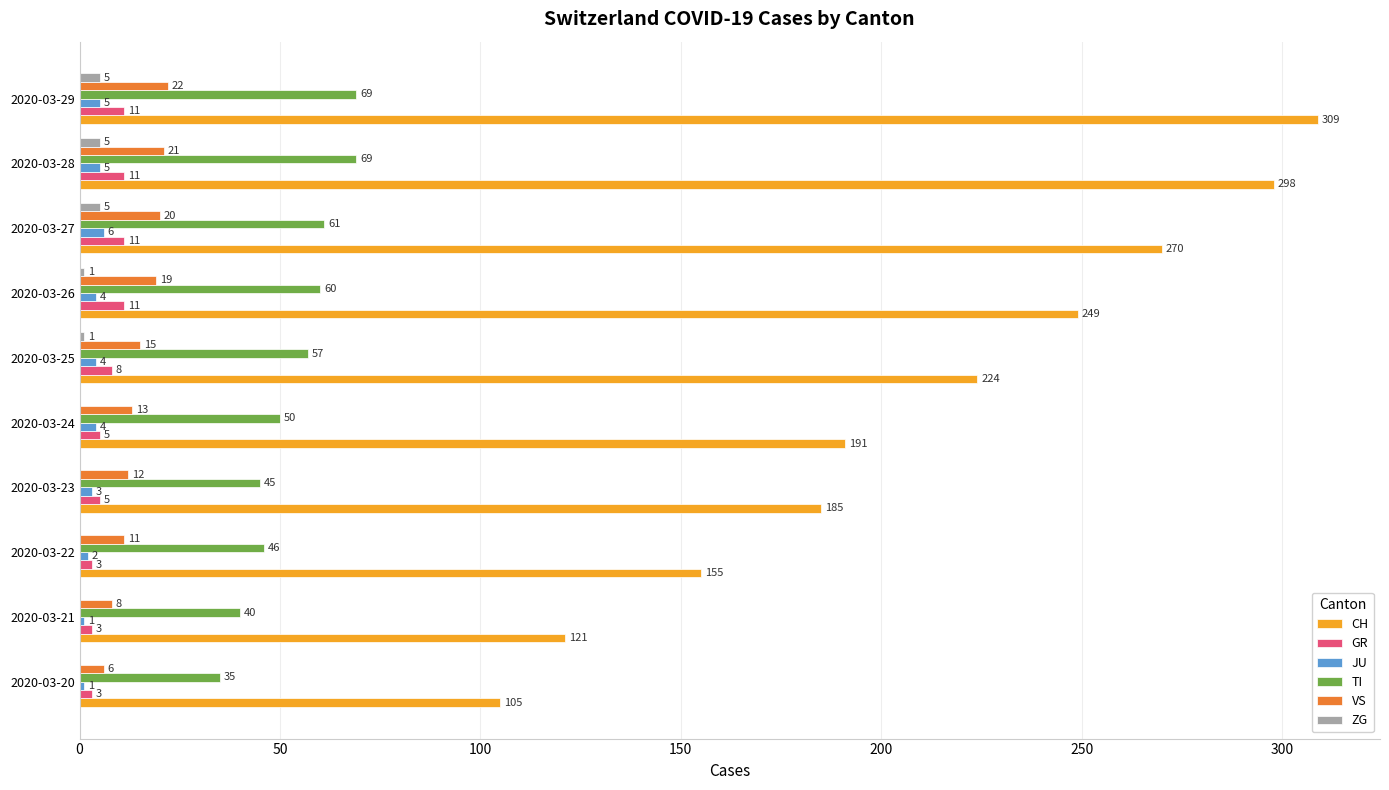

Which series changed the most between 2020-03-25 and 2020-03-26?

CH